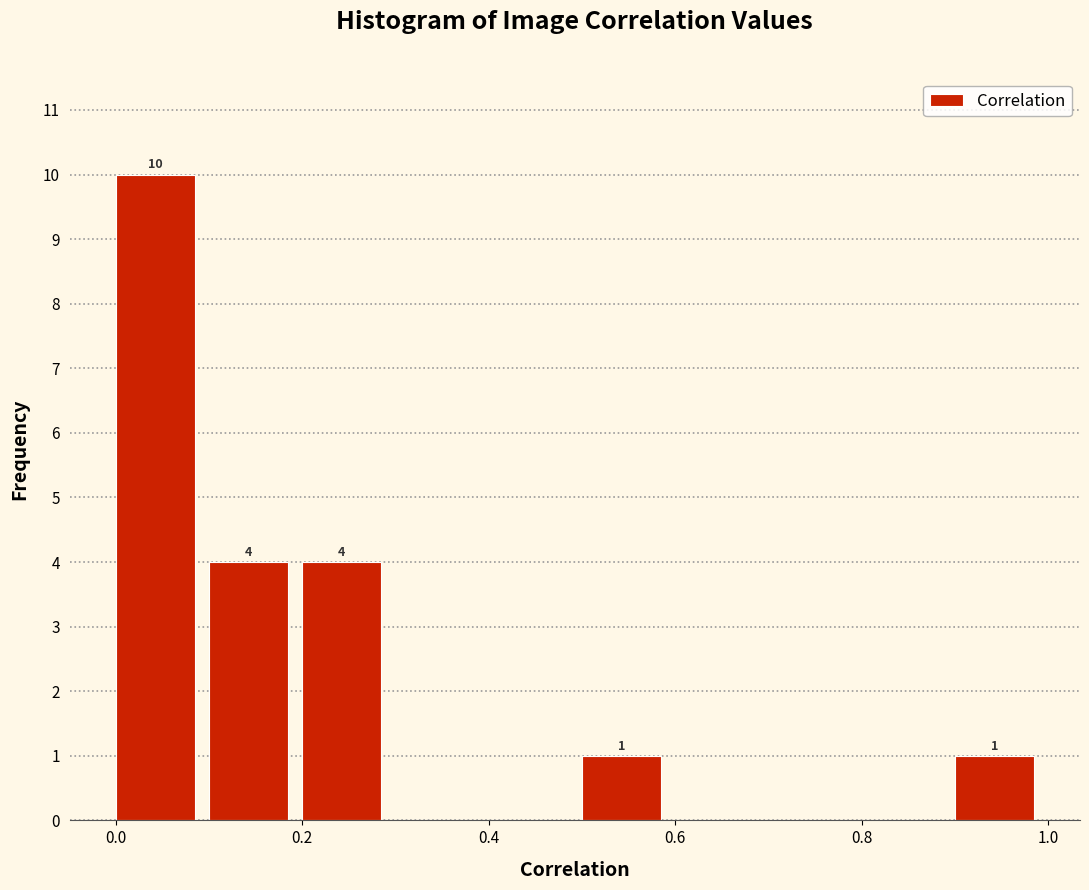

Over which range of the x-axis is the bar tallest?

0.0 to 0.1